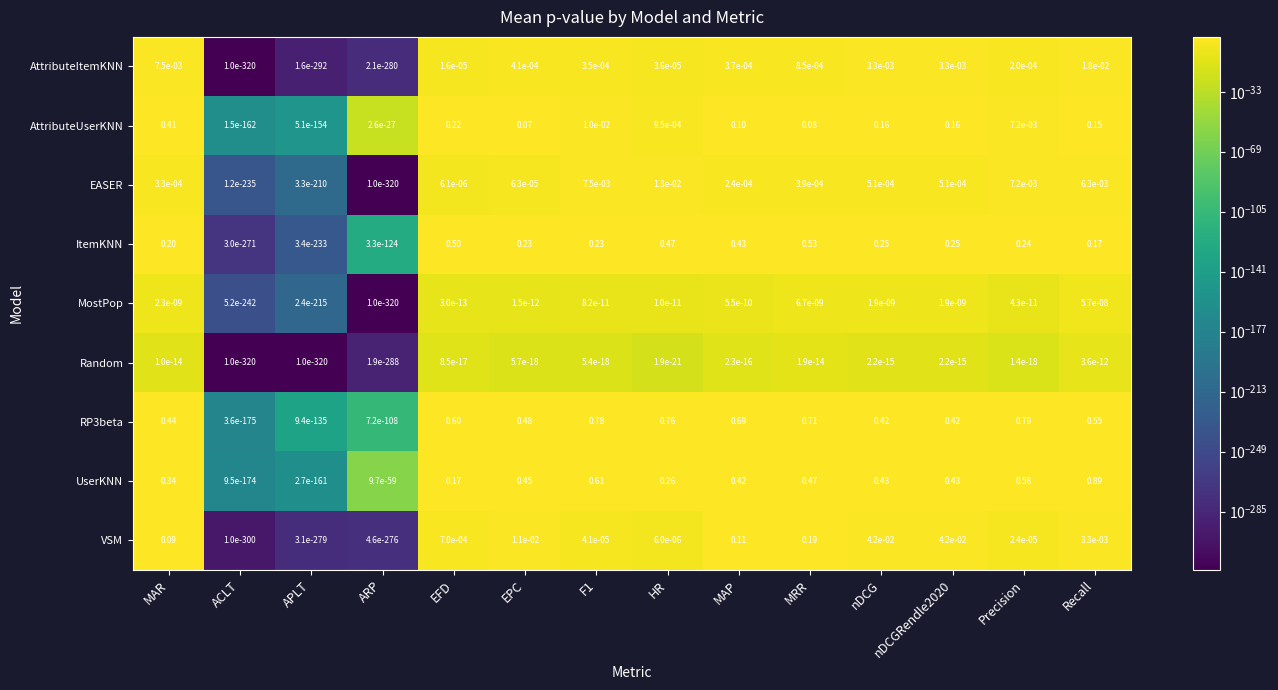

At which category does the chart reach its peak across all series?

Recall